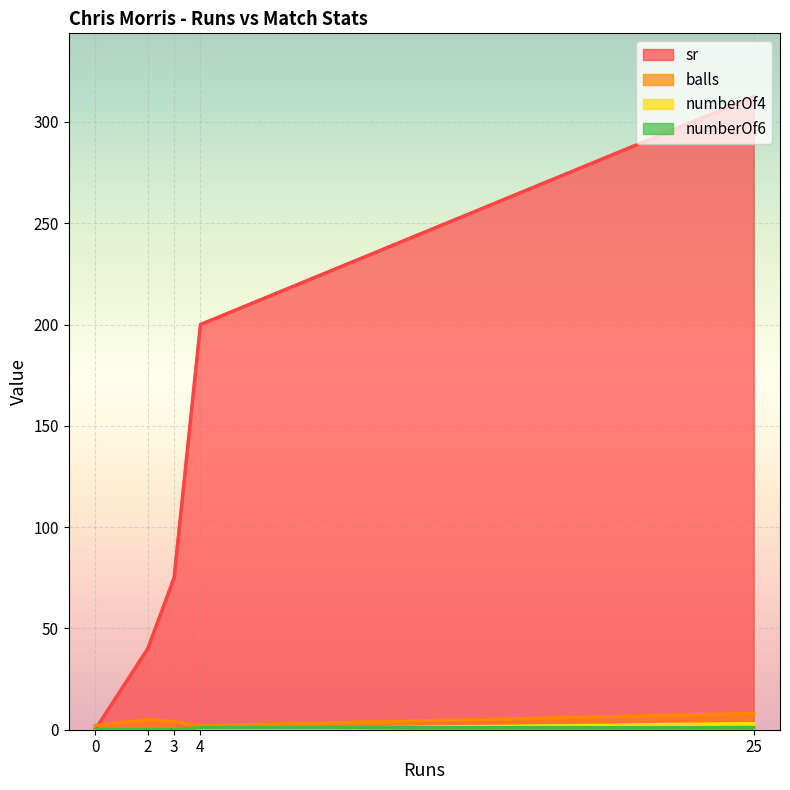

Is it true that balls equals 5.0 at 25?

False